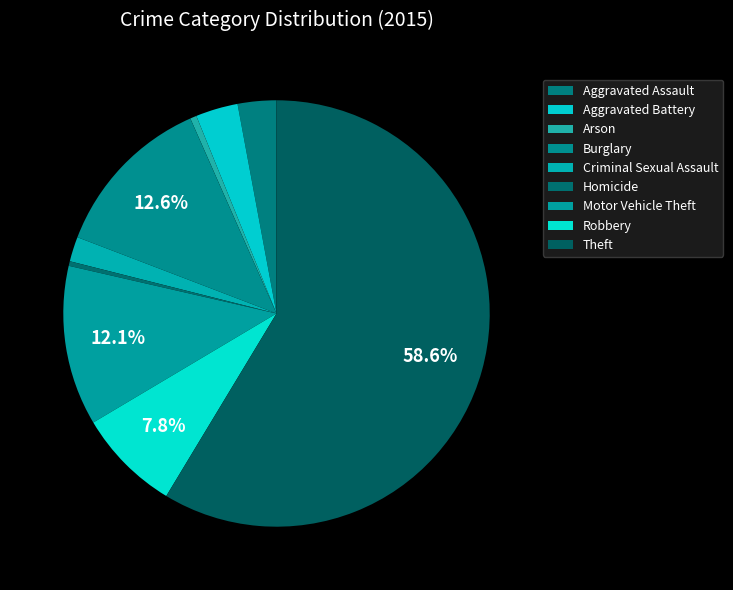

Approximately how many times larger is the value at Burglary compared to Aggravated Assault?

4.3